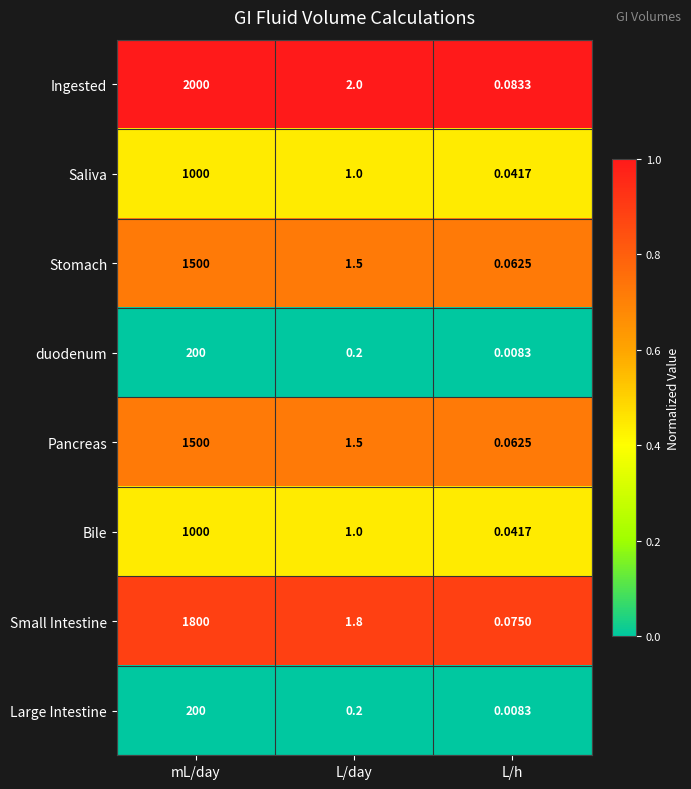

Which series has the largest total across all categories?

Ingested